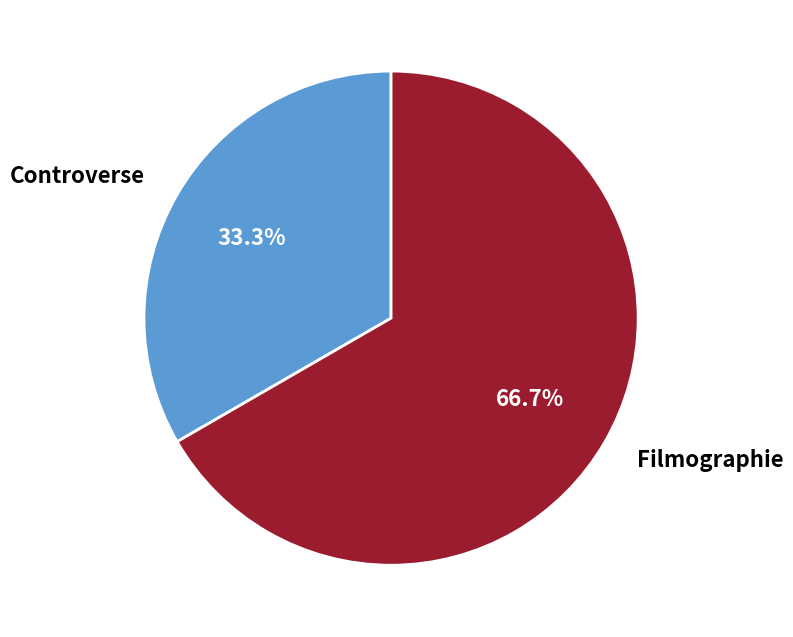

How many segments does this pie chart have?

2